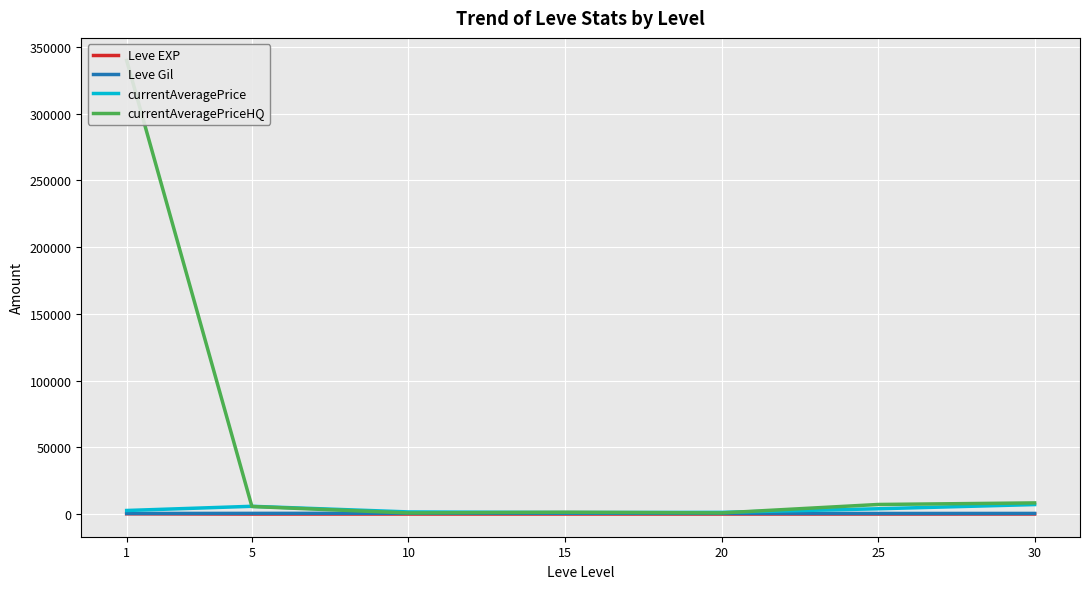

Where is Leve Gil nearest to the value 529?

5